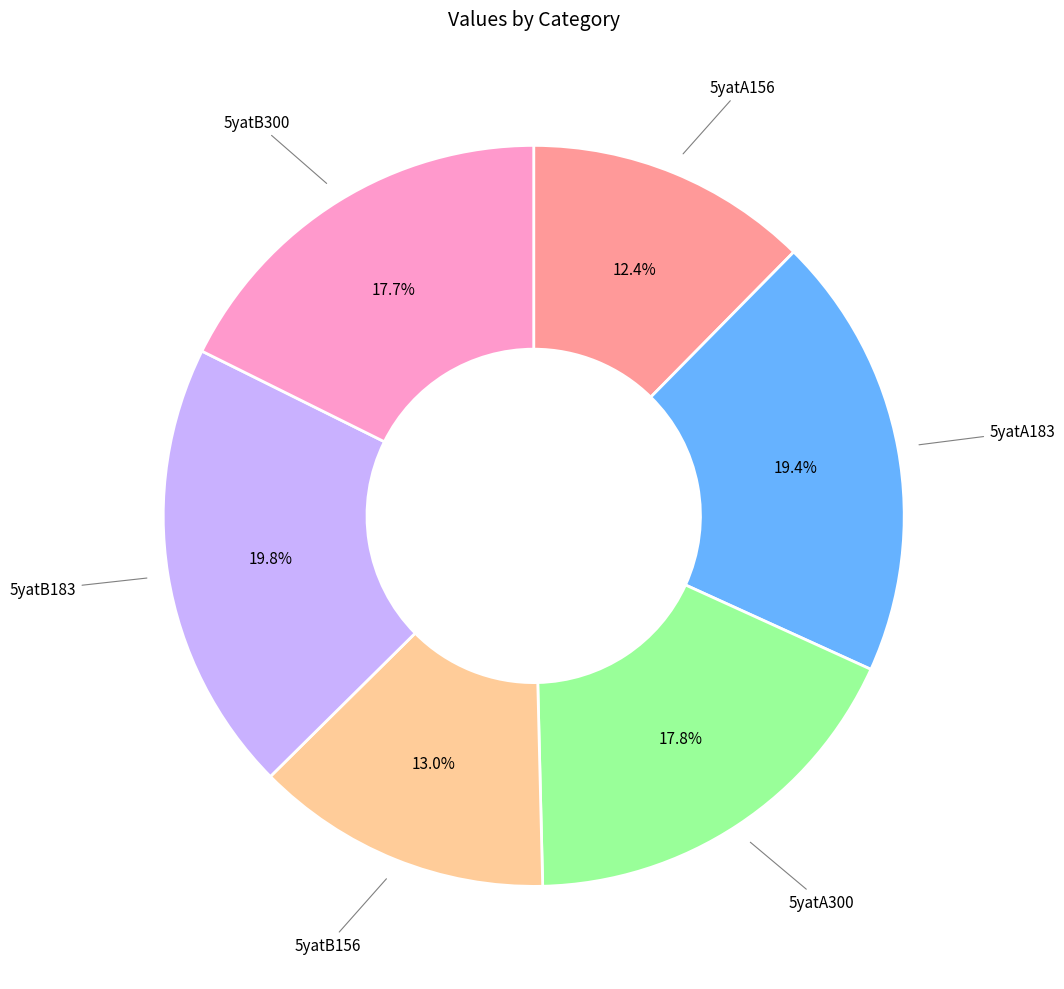

Does any single category account for the majority?

No